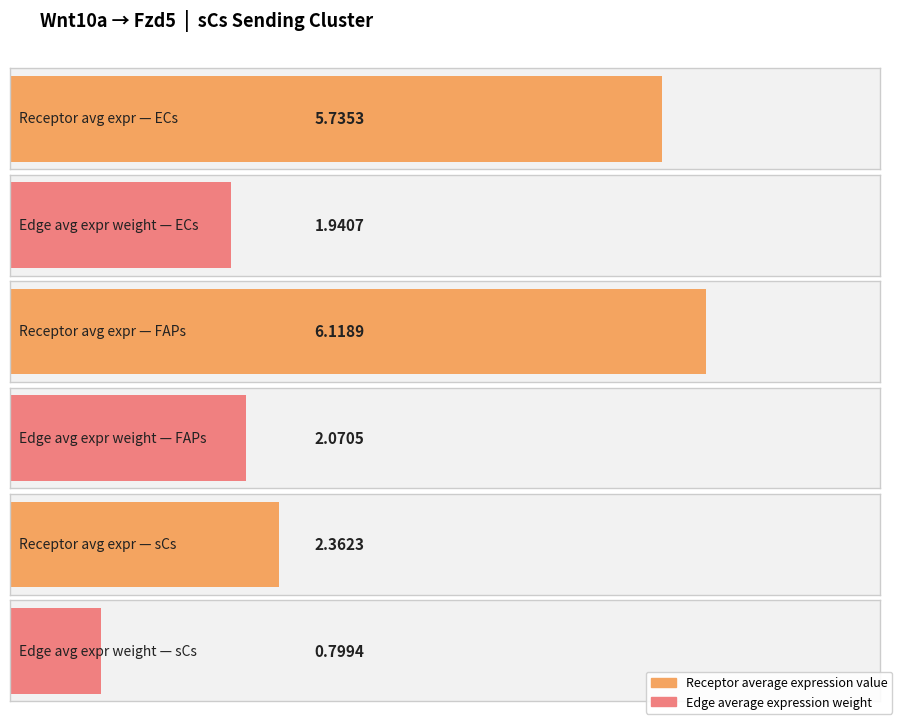

What is the spread (max minus min) of values at sCs?

1.6